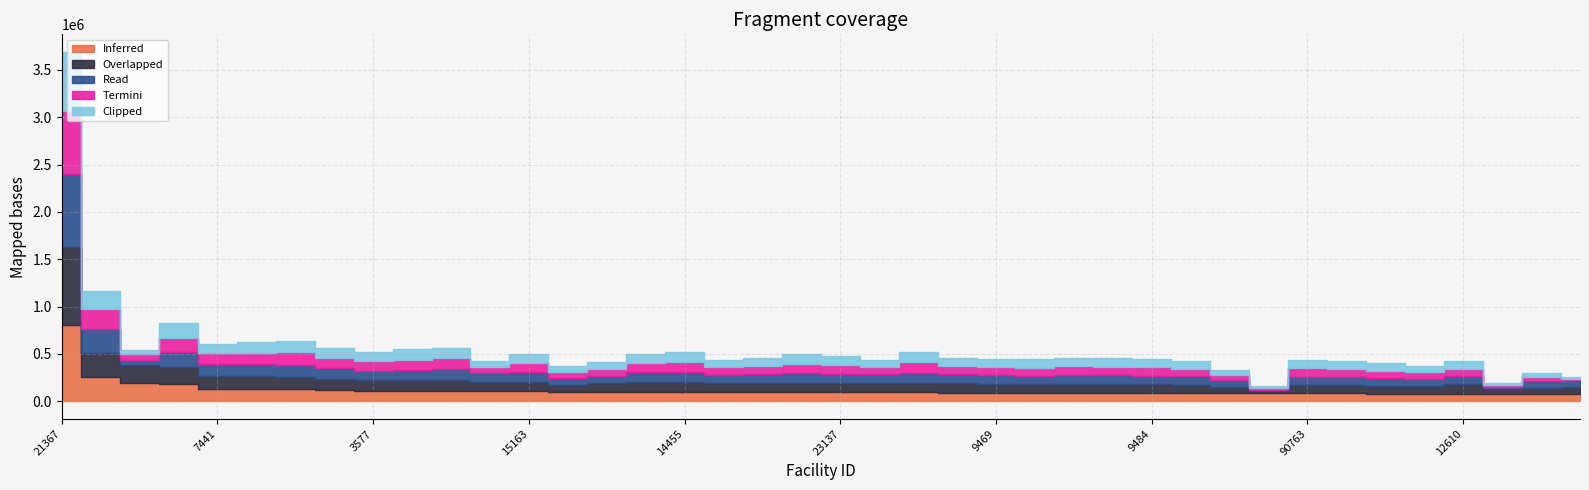

Does the chart display data point markers on the line(s)?

No